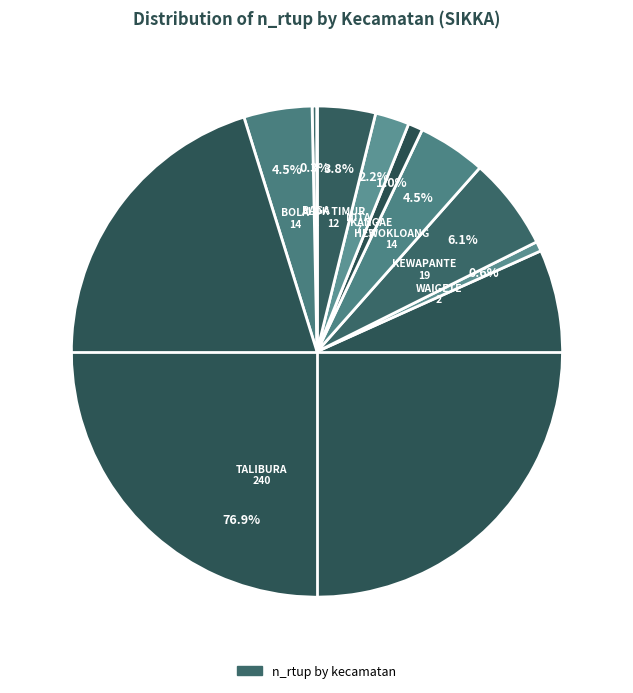

Count the number of slices in the pie.

9